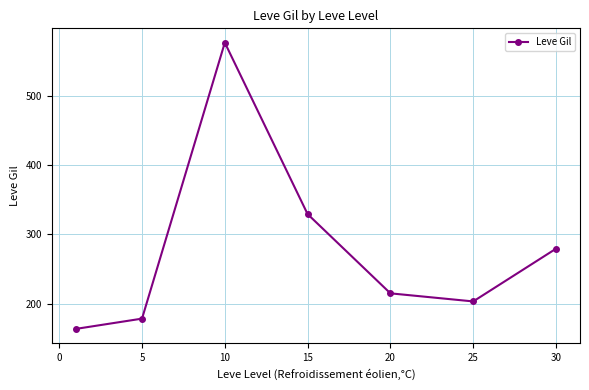

What is the sum of all values?

1944.9